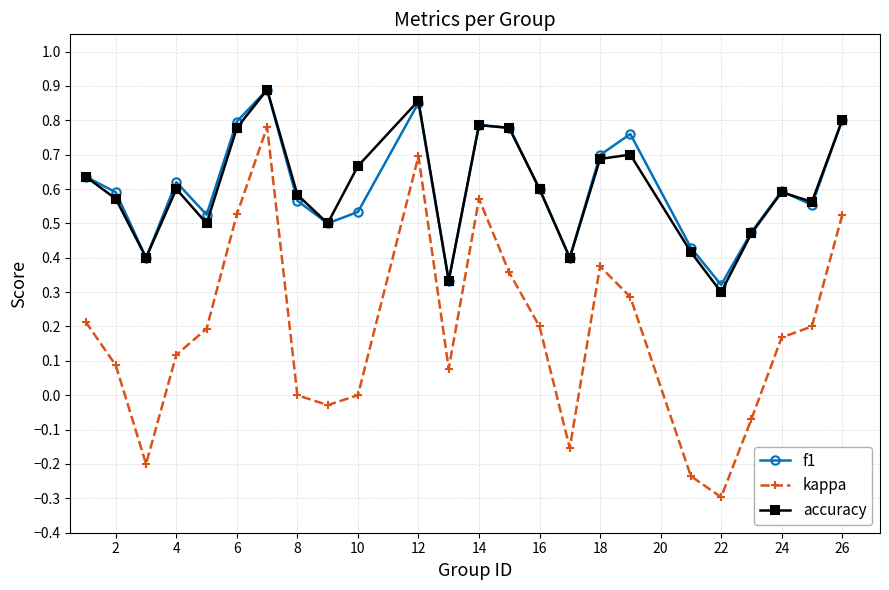

How many lines are shown in the chart?

3